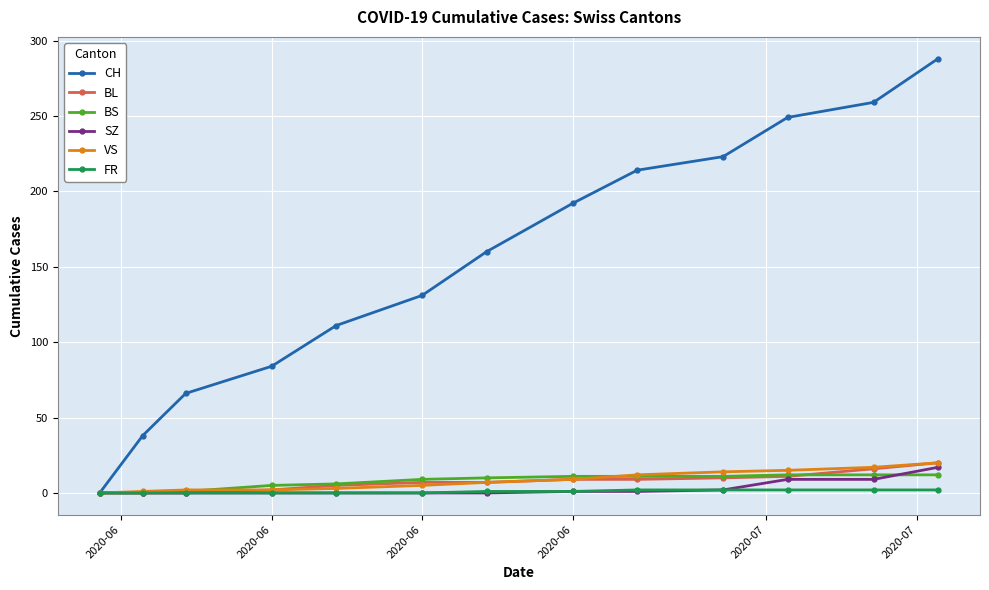

What is the maximum value shown in the chart?

288